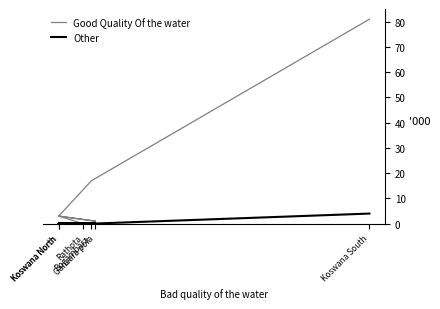

How many positive values does the Good Quality Of the water series have?

5